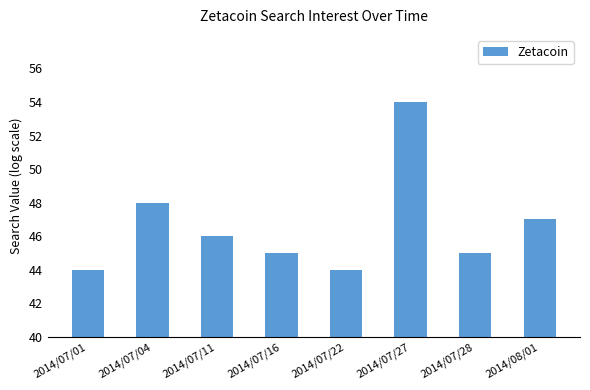

What is the ratio of the value at 2014/07/16 to the value at 2014/07/22?

1.0